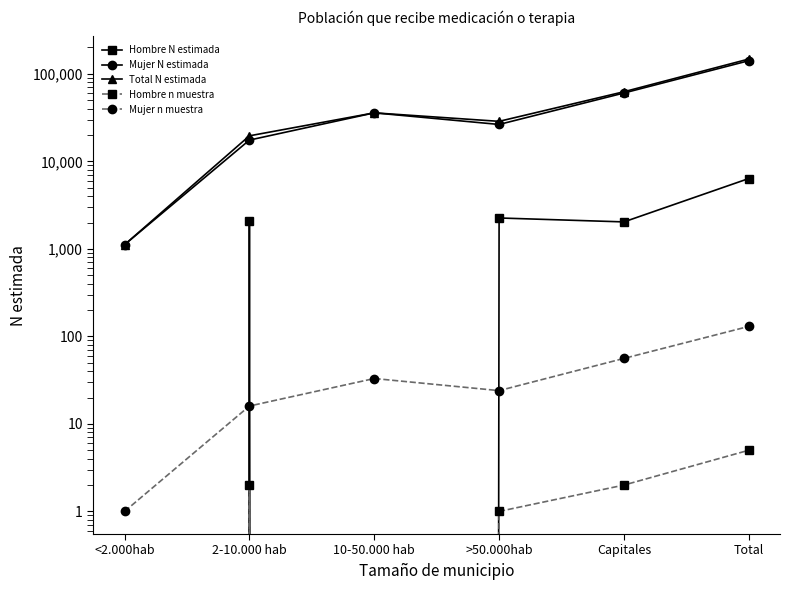

In Mujer N estimada, how many points are lower than both neighbors (excluding endpoints)?

1